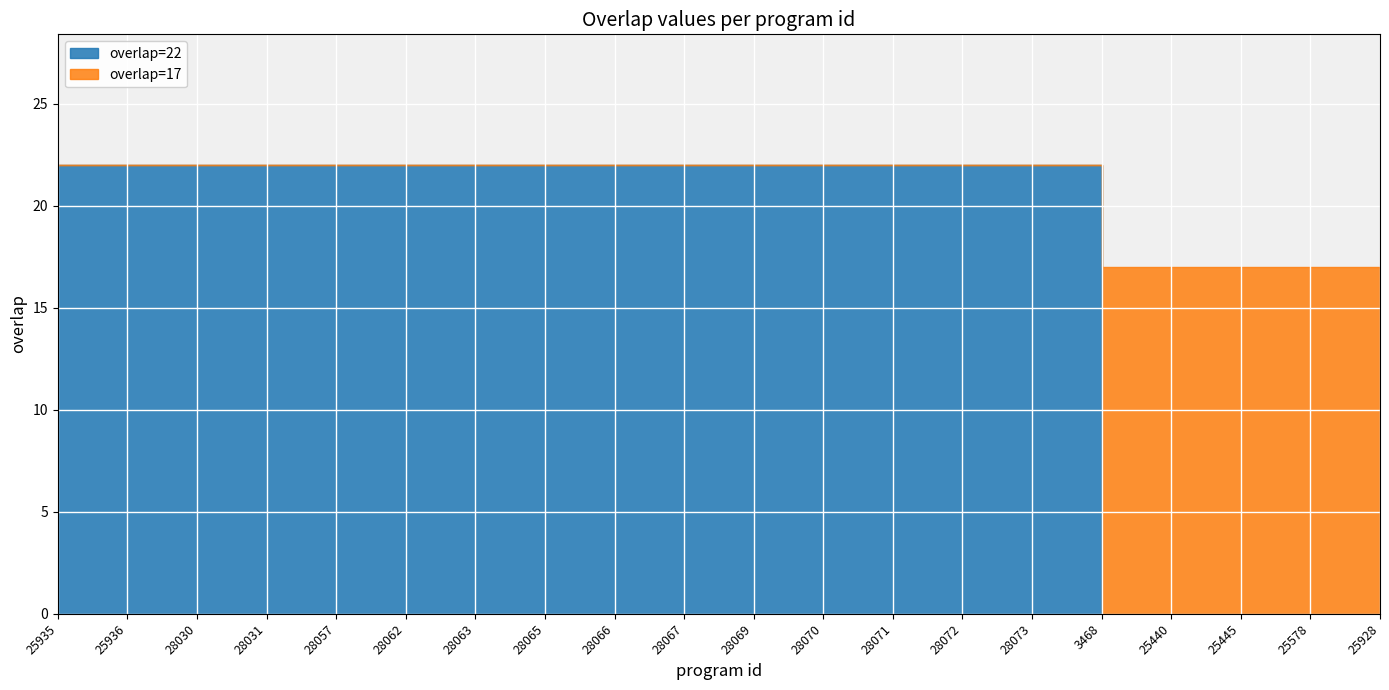

Which label corresponds to the largest value in the chart?

25935